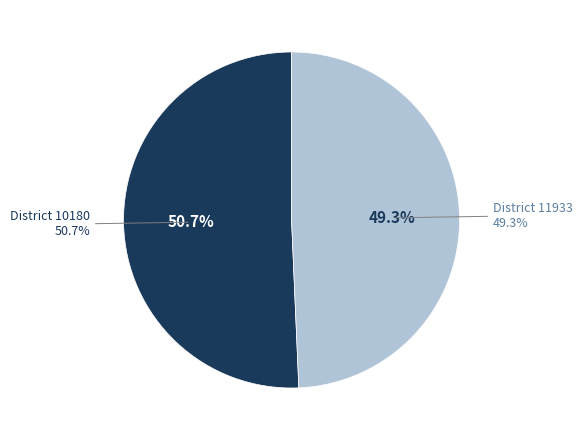

How many slices are in this pie chart?

2